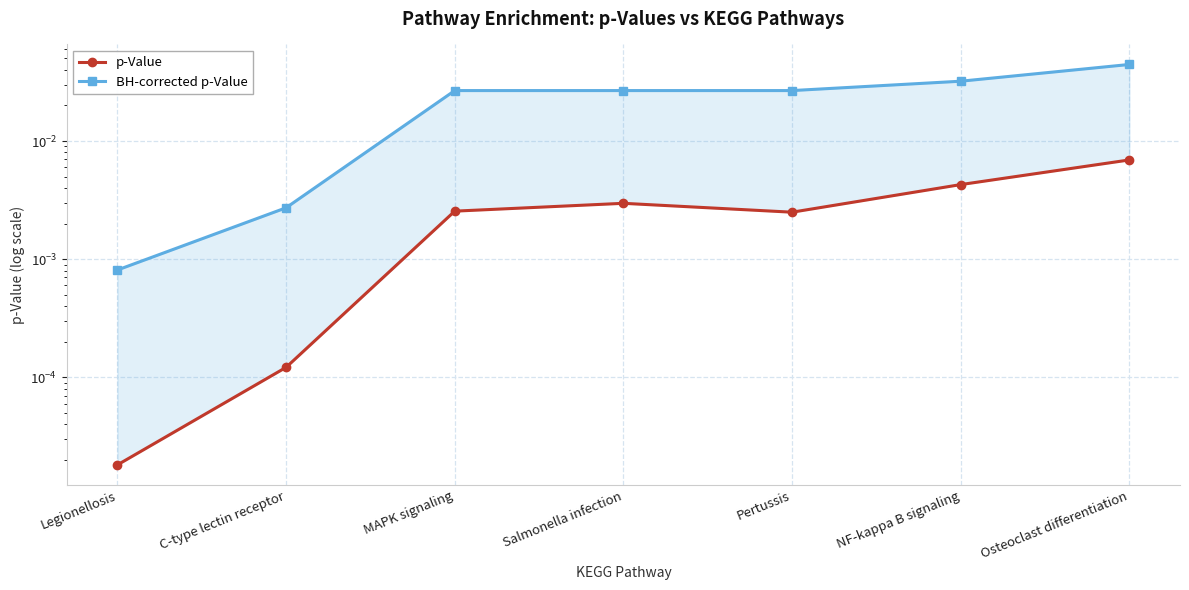

Rank the series by their average value, from lowest to highest.

p-Value, BH-corrected p-Value